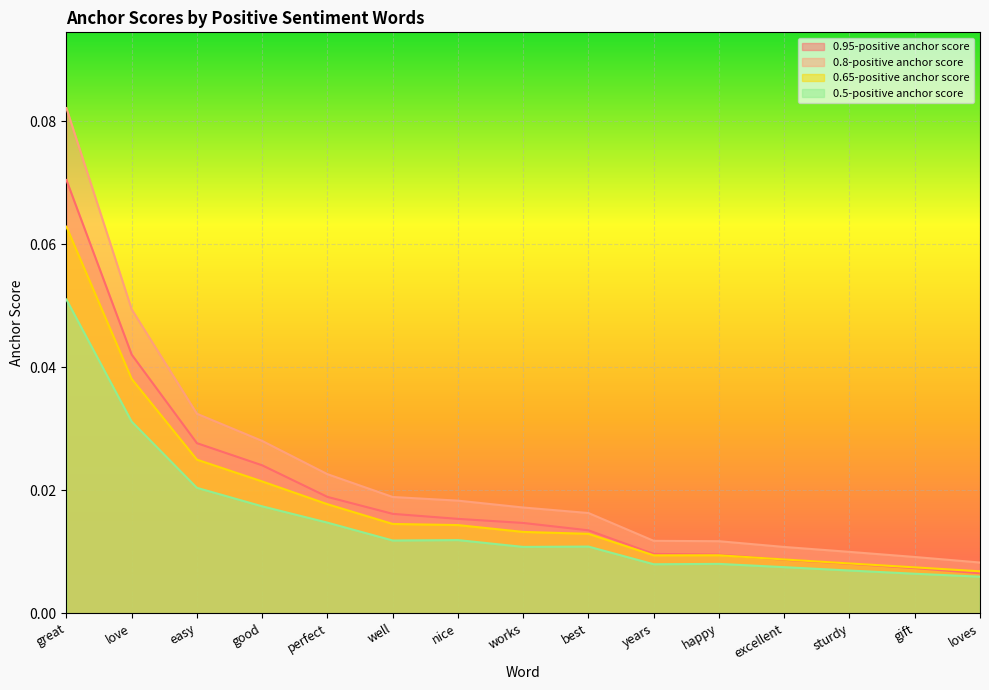

How many 0.8-positive anchor score values are between 0 and 1?

15